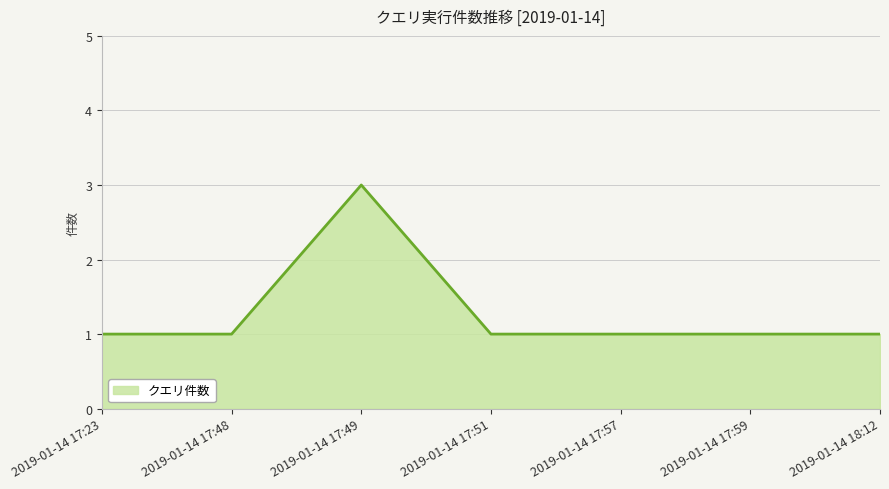

What is the approximate value at 2019-01-14 17:48?

1